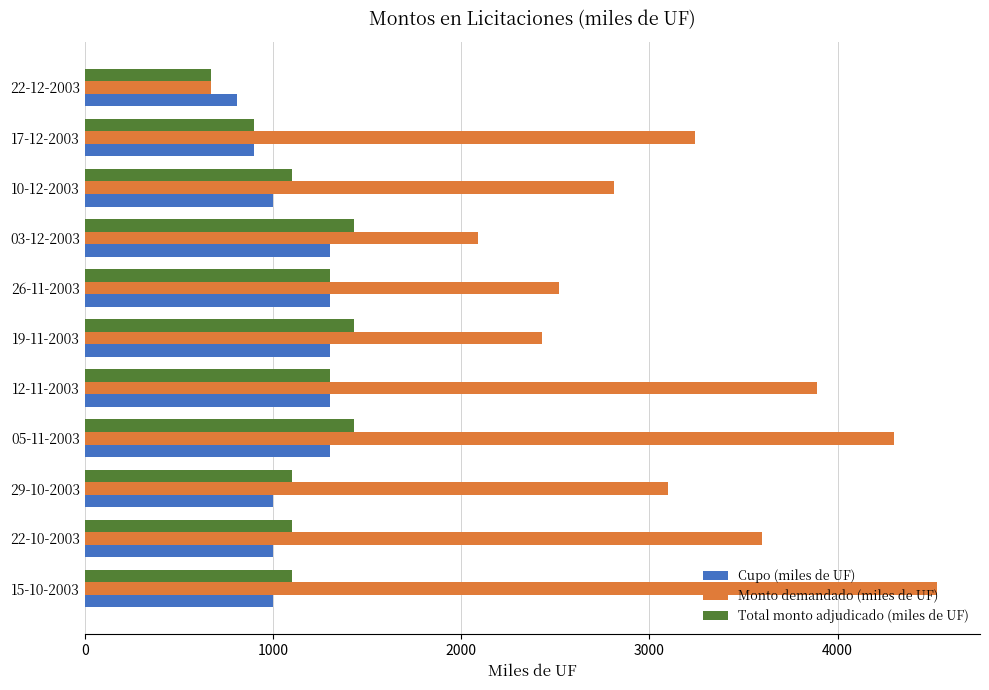

Which series changed the most between 29-10-2003 and 12-11-2003?

Monto demandado (miles de UF)